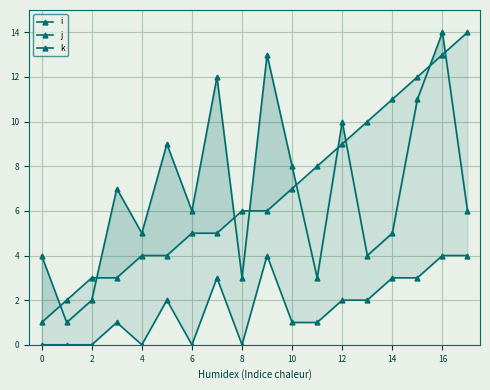

Is it true that k equals 4 at 16?

True